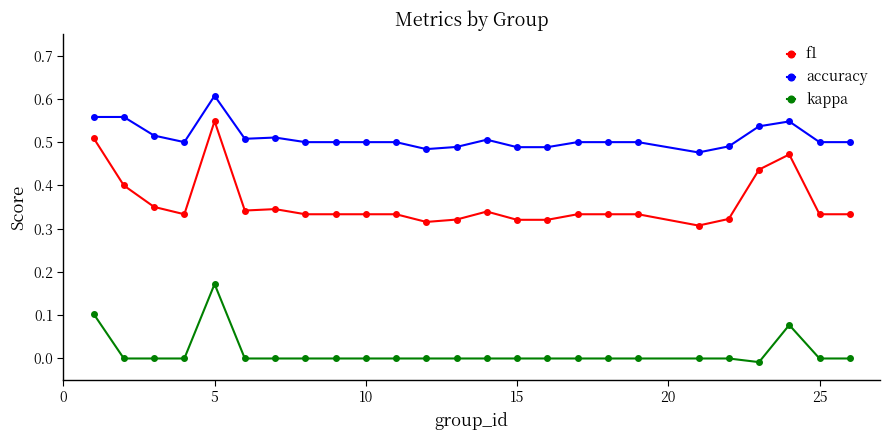

True or false: f1 and kappa intersect in this chart.

False